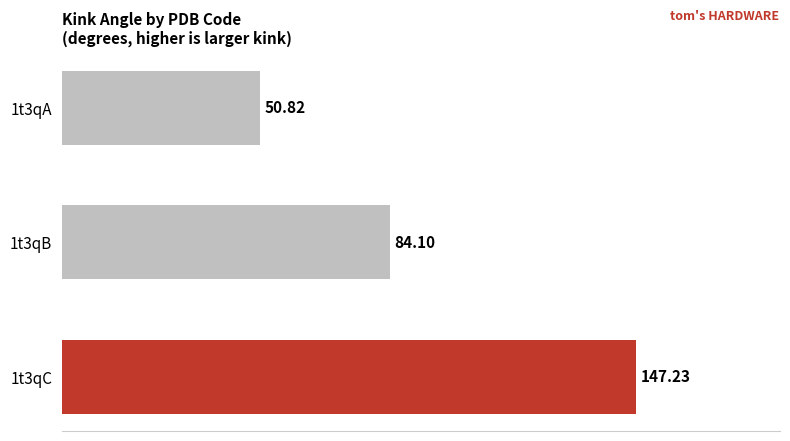

What is the sum of all values?

282.2